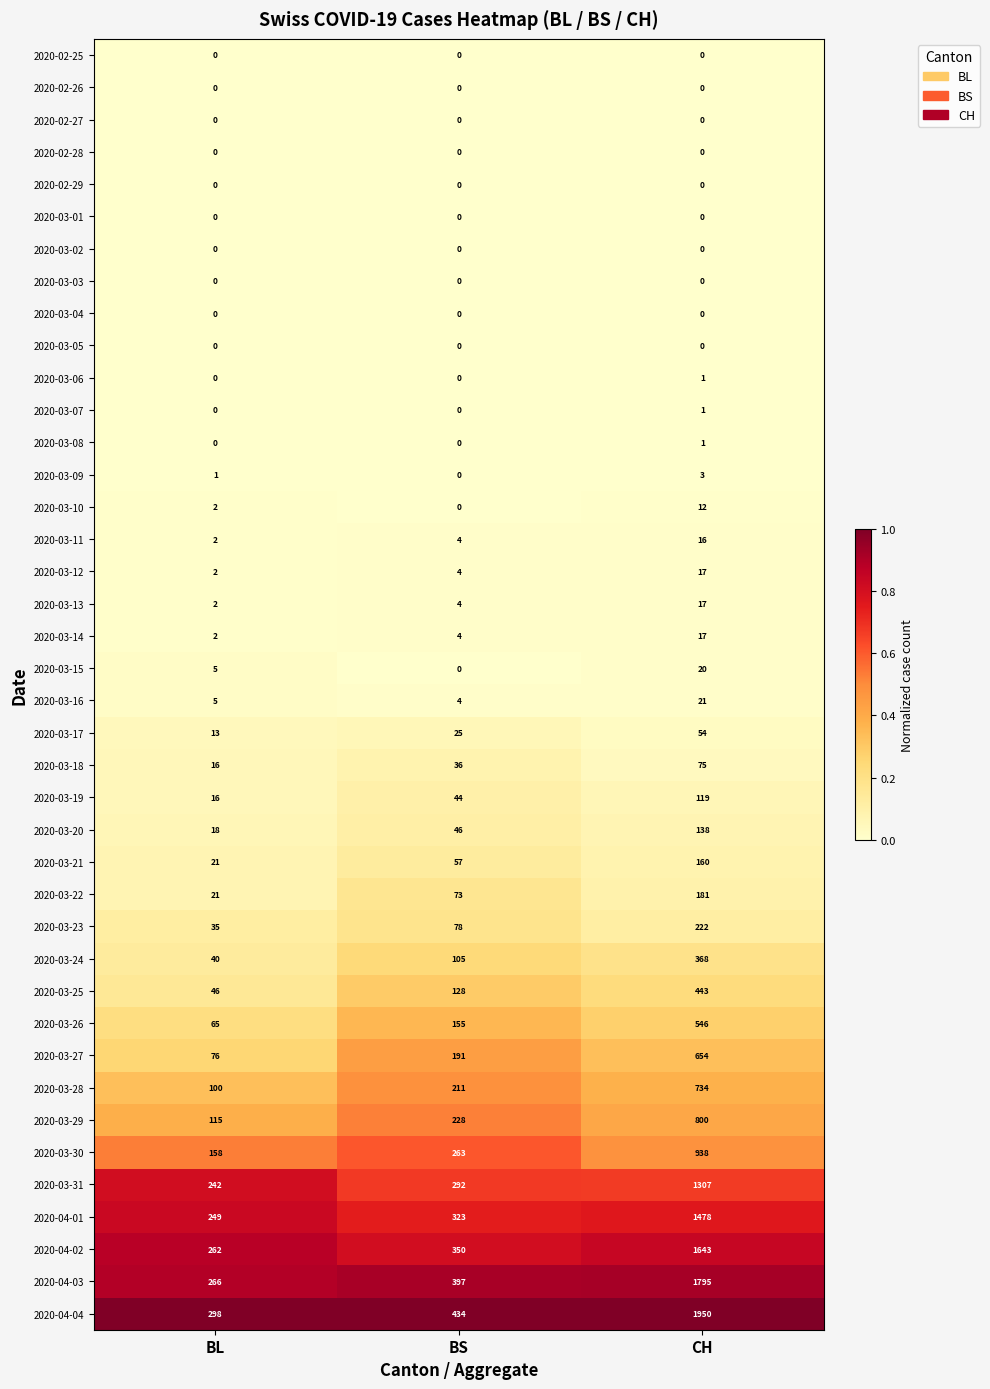

What is the difference between the 2020-04-01 values at BL and BS?

74